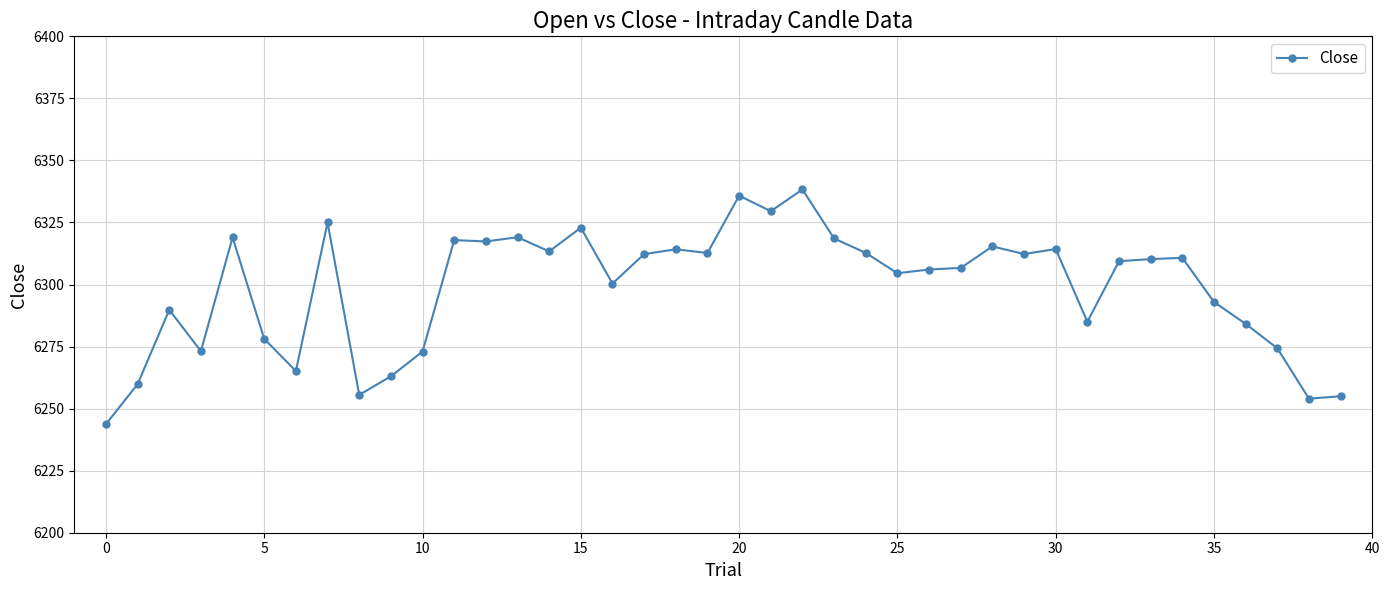

What is the minimum value shown in the chart?

6243.8